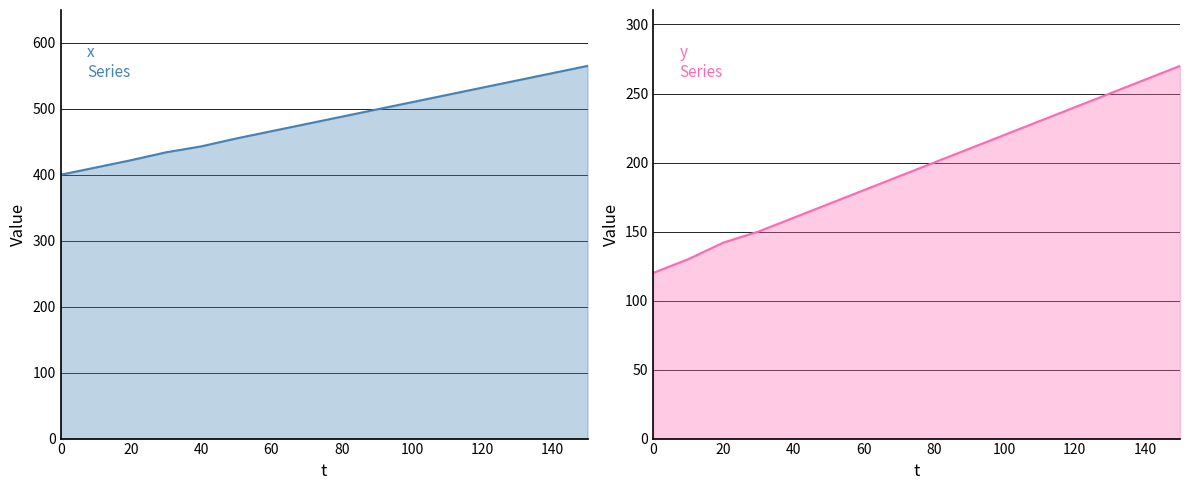

Reading left to right, transcribe all the data shown in this chart.

x: 400	411	422	434	443	455	466	477	488	499	510	521	532	543	554	565
y: 120	130	142	150	160	170	180	190	200	210	220	230	240	250	260	270